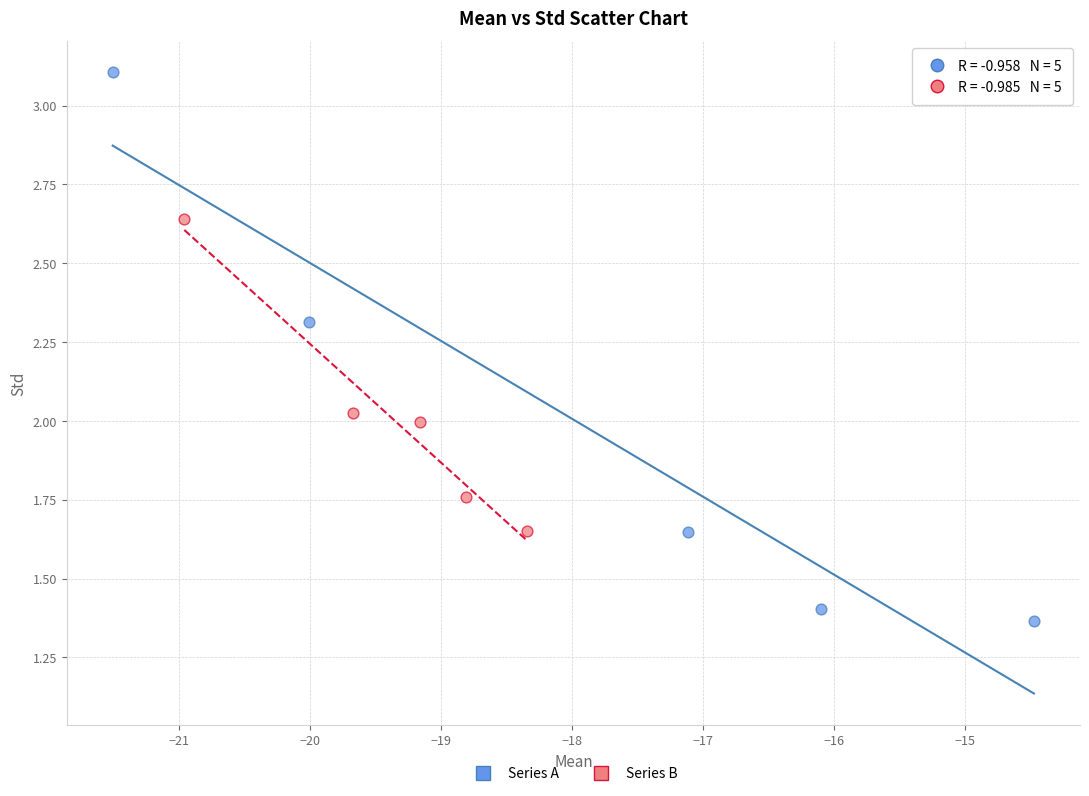

Which series has the widest spread of Y values?

Series A